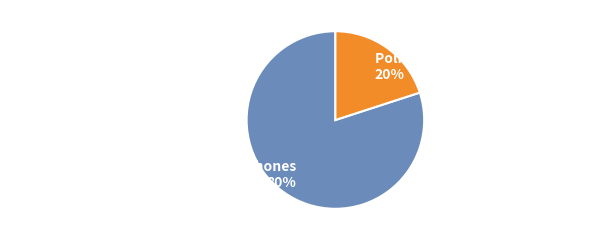

What is the majority slice?

AKG K 240 Semi-Open Studio Headphones